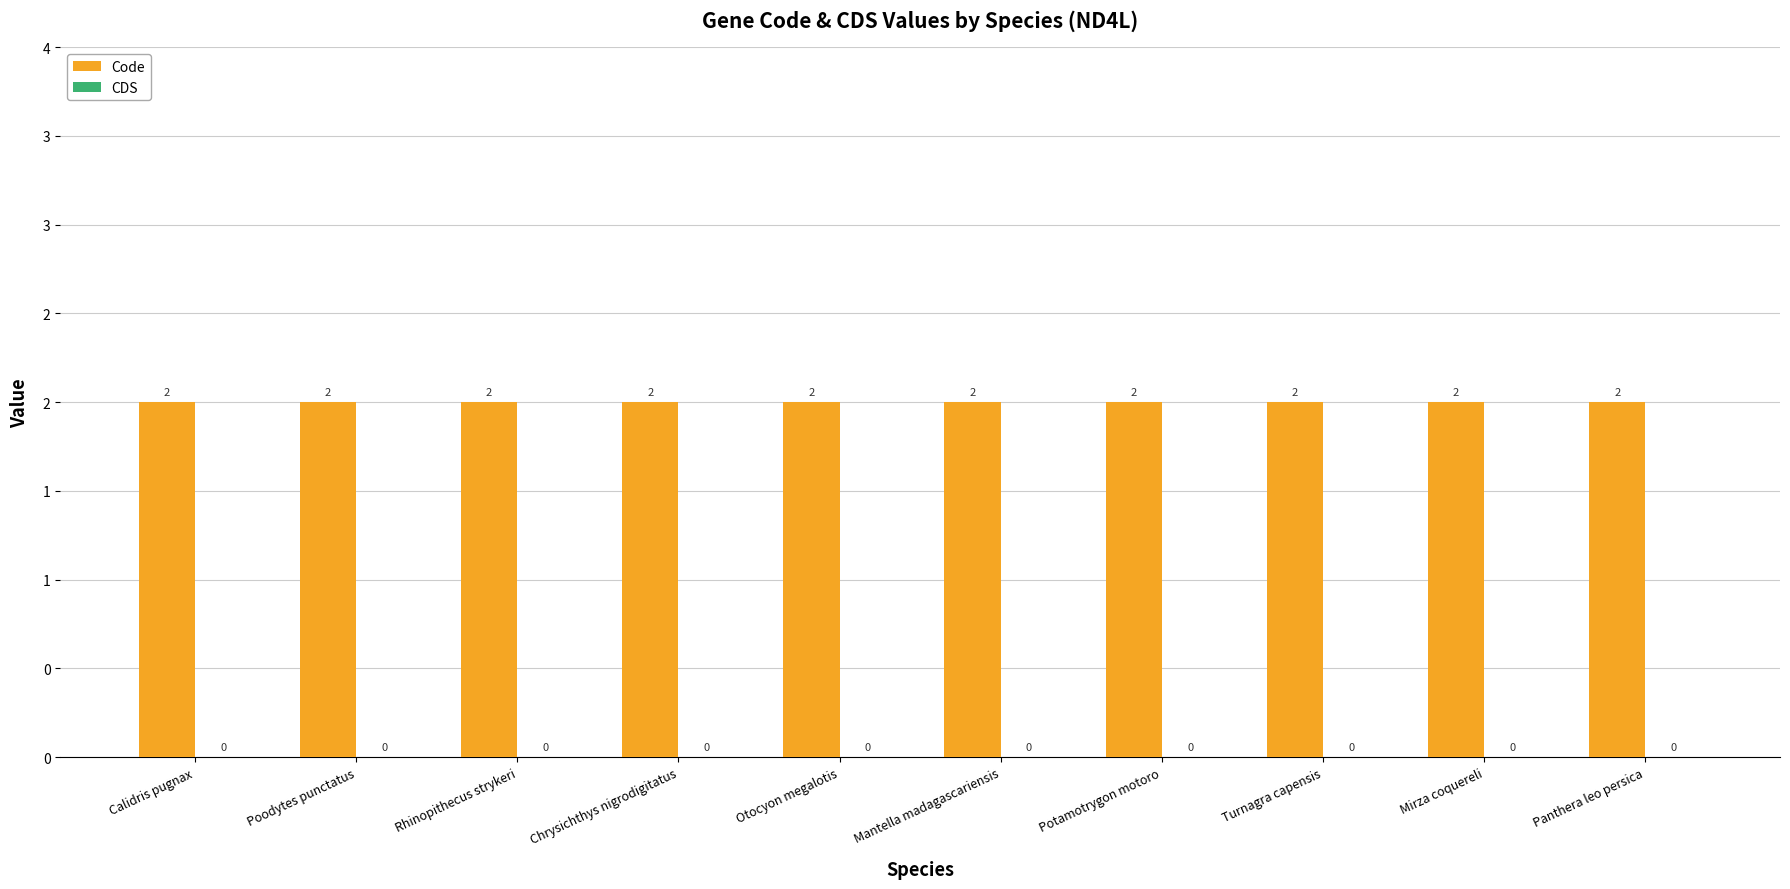

Which category has the highest value in the Code series?

Calidris pugnax